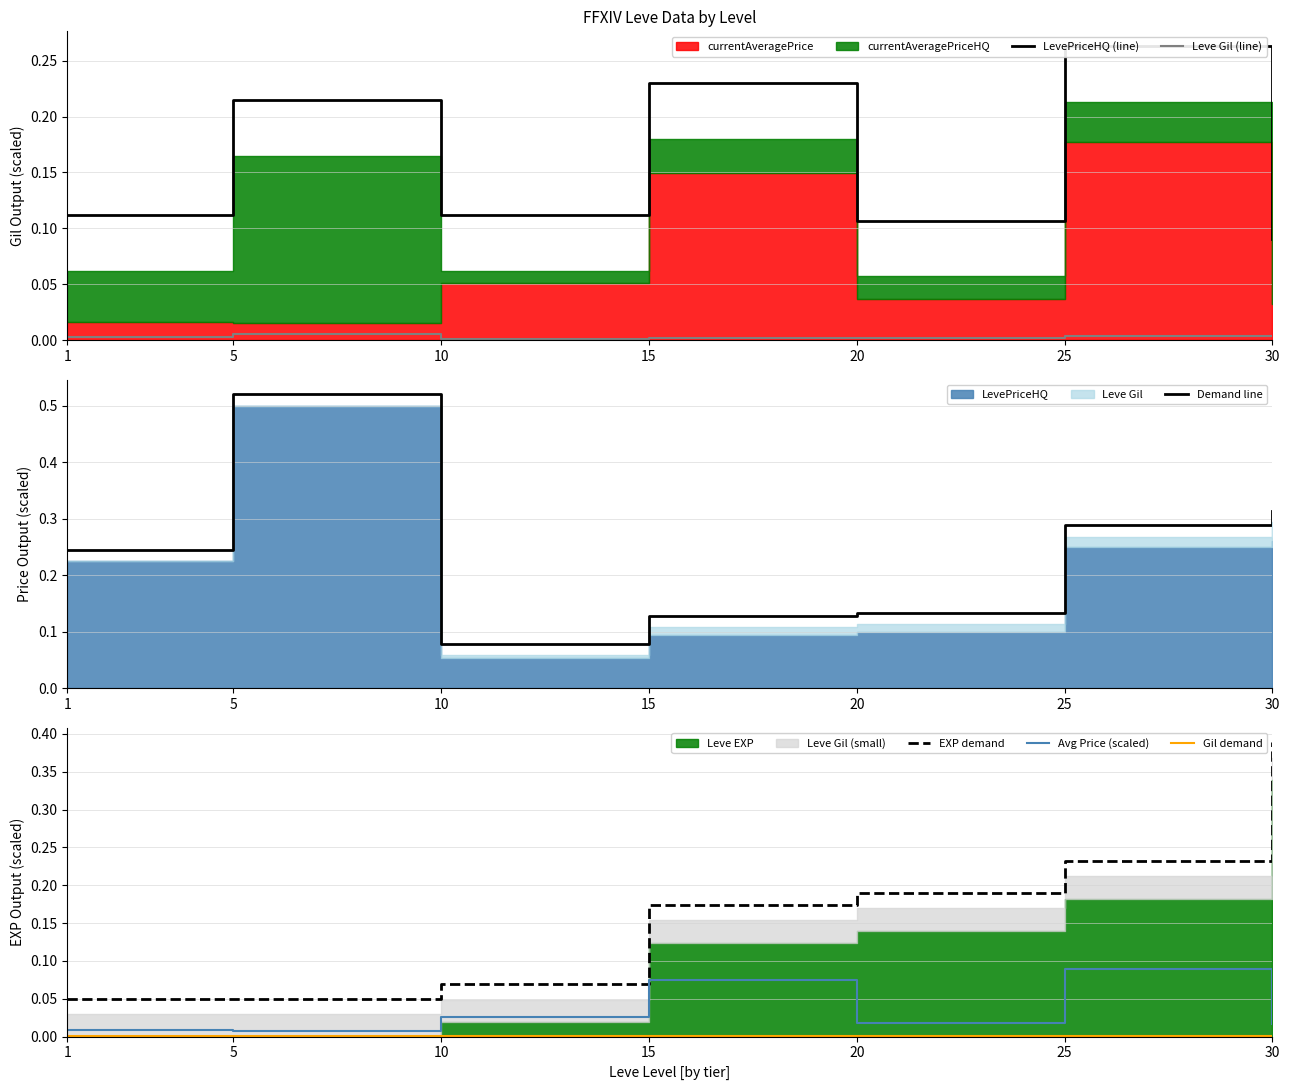

How many lines are shown in the chart?

6